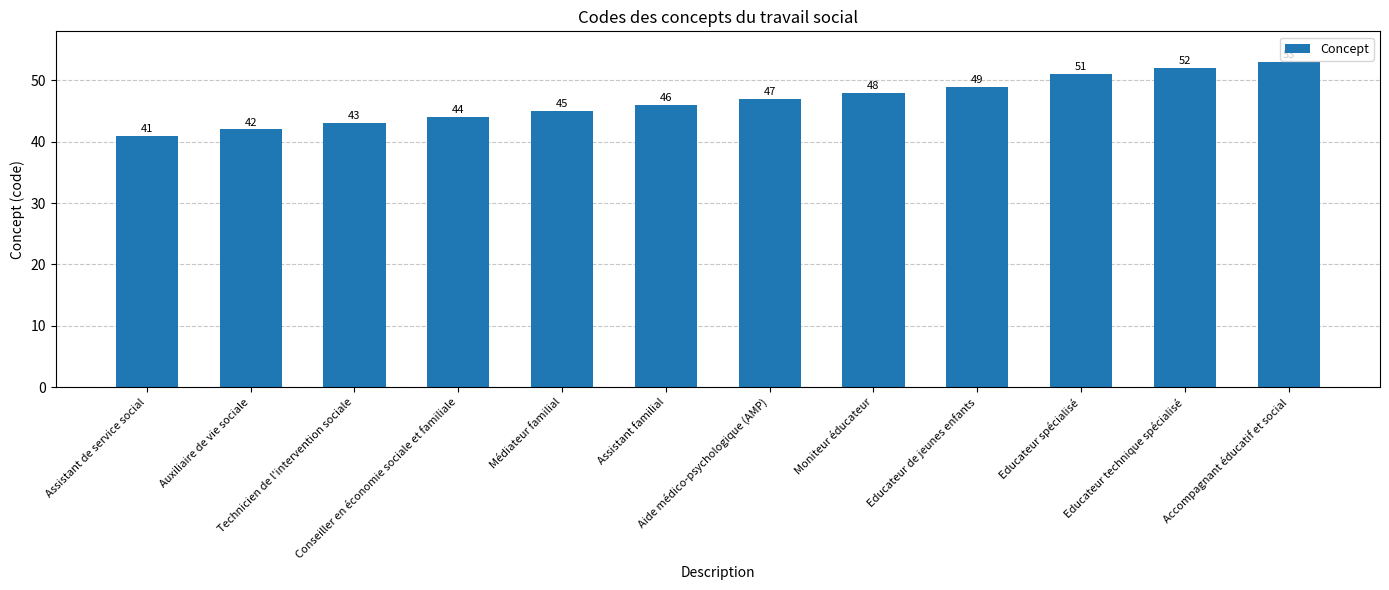

Is it true that the value at Accompagnant éducatif et social is 53?

True